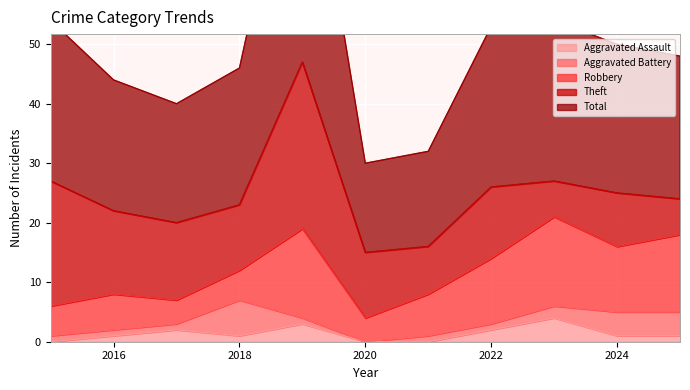

At which category does the chart reach its peak across all series?

2019